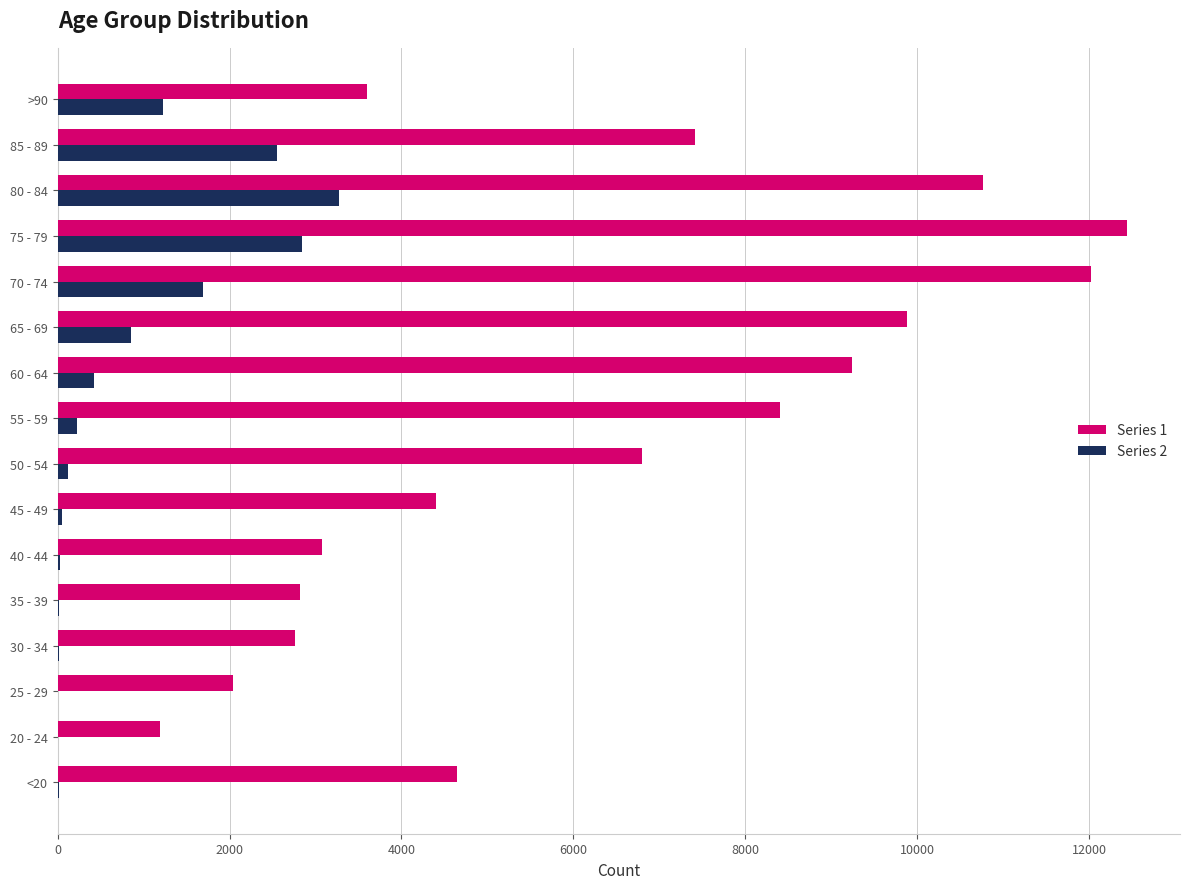

What is the greatest value displayed?

12434